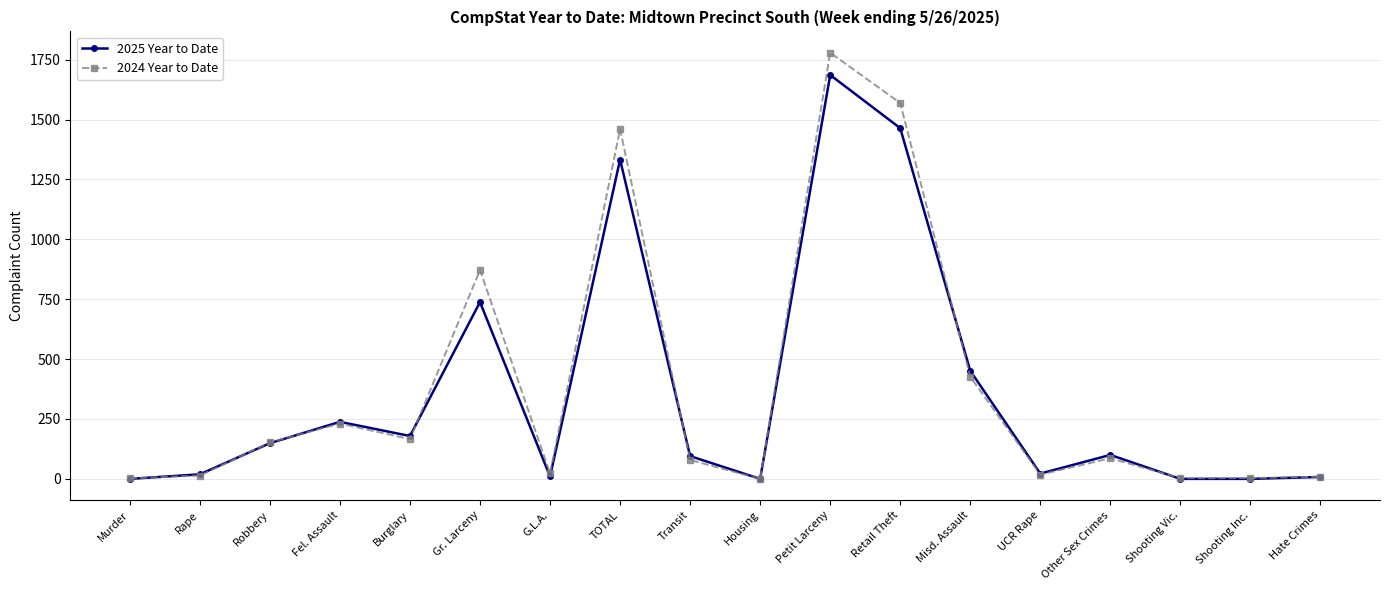

How many lines are shown in the chart?

2